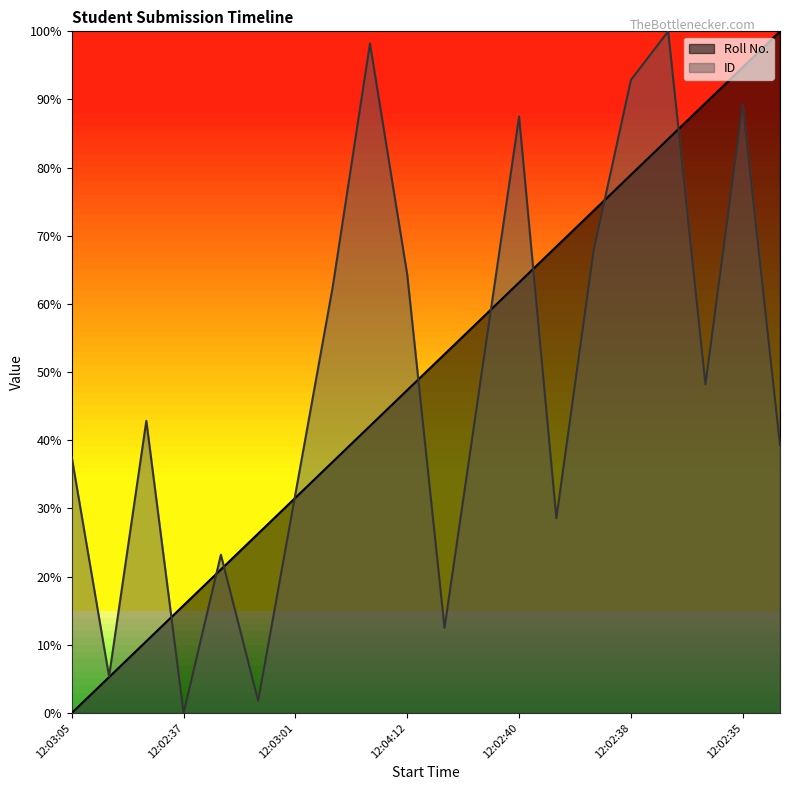

What is the value of the ID point at the 11th from the left?

0.1